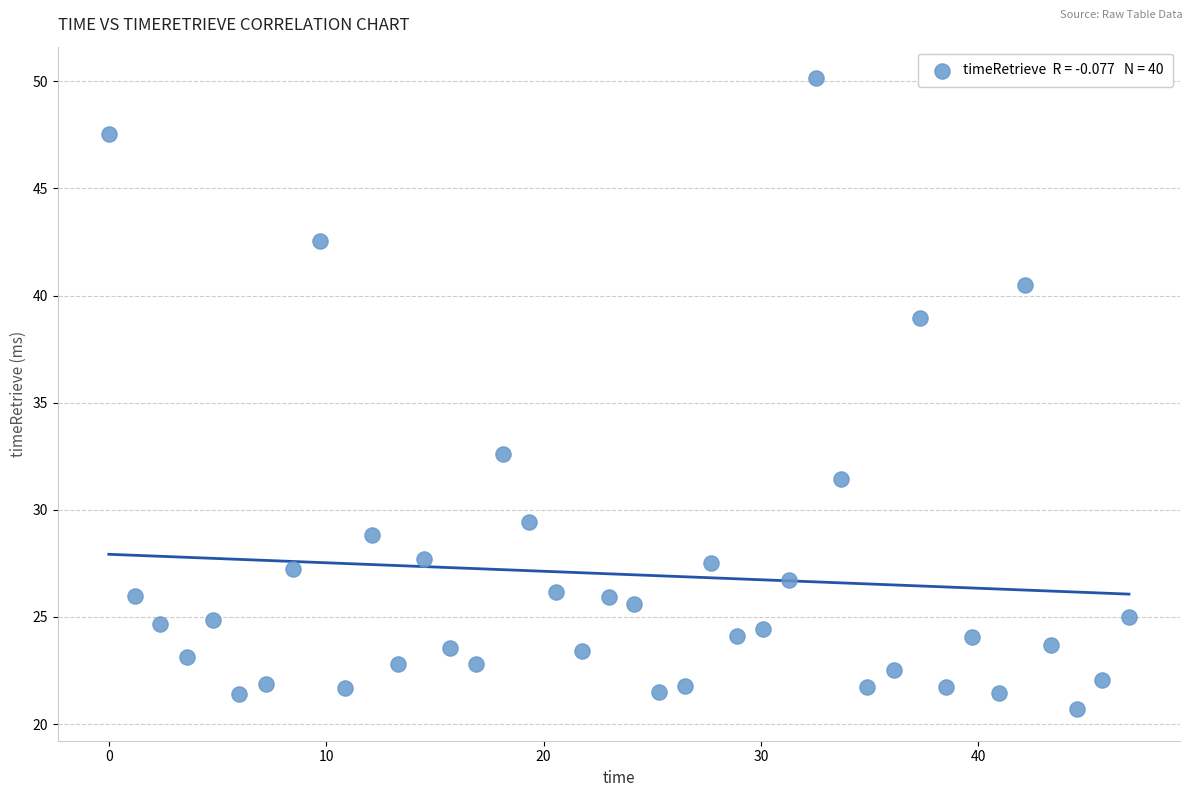

What Y value in the scatter plot is closest to 35?

32.6